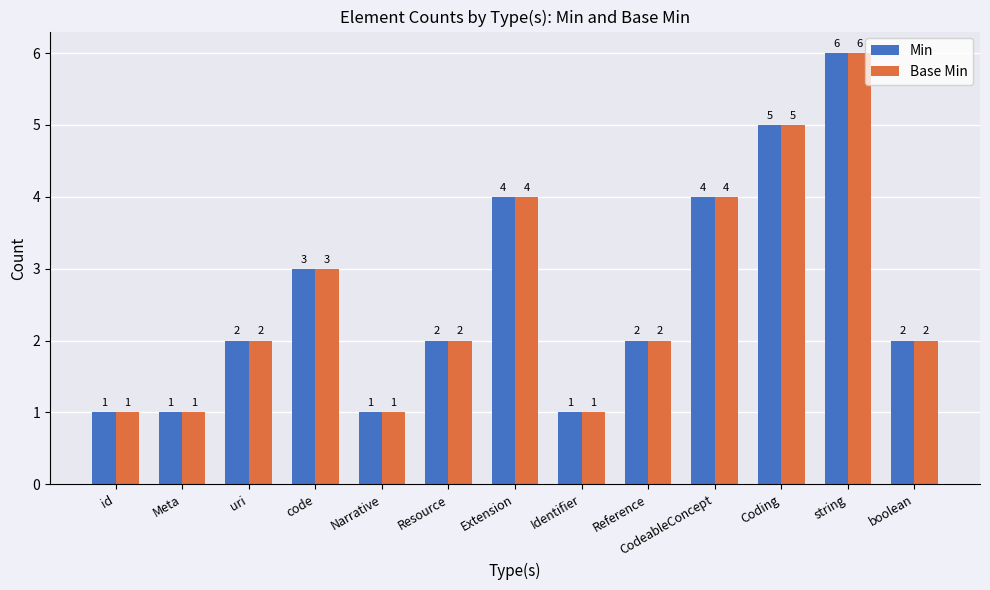

What is the label of the 3rd bar from the left?

uri